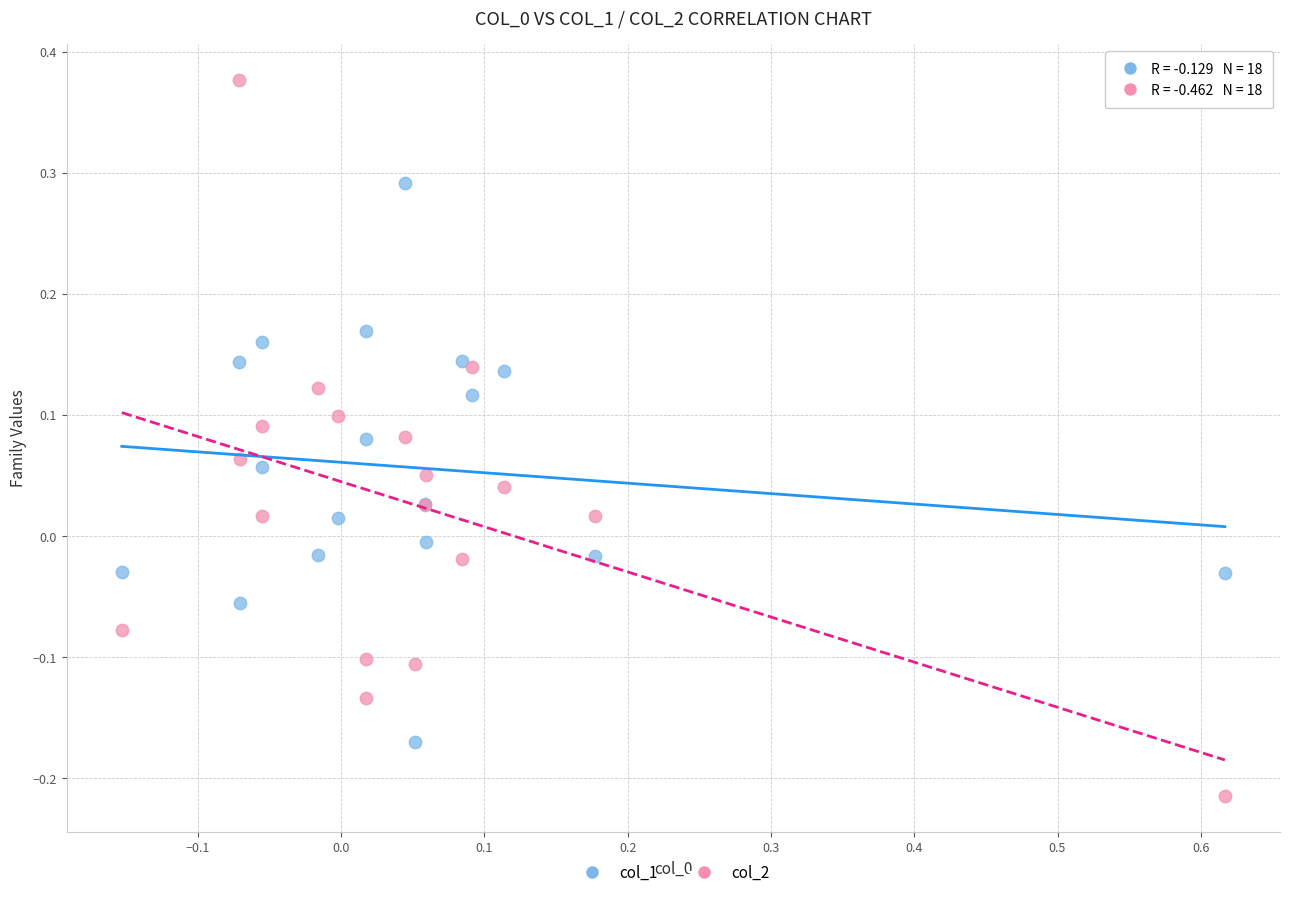

Which series reaches the minimum Y coordinate?

col_2